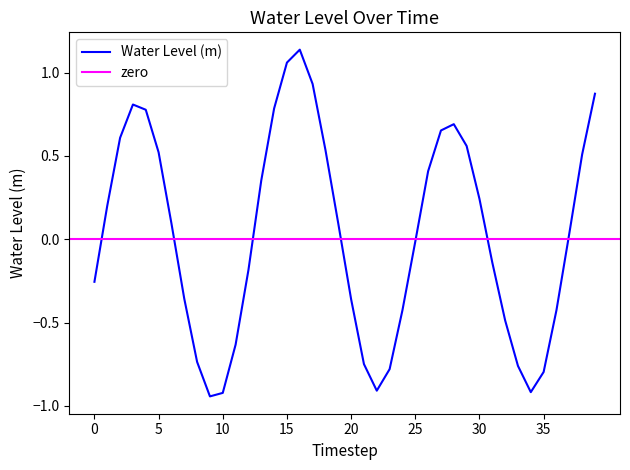

The value at 2022-11-10 08:00 is -0.5. True or false?

False